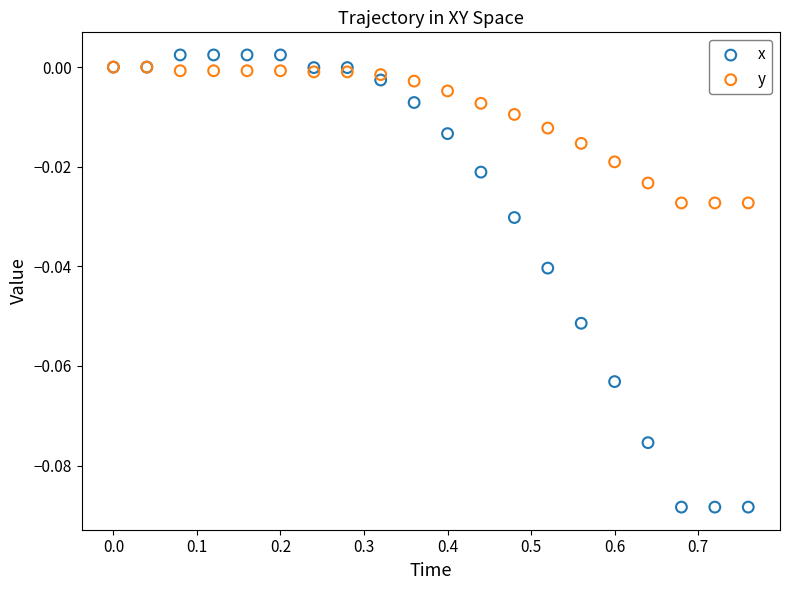

Which series reaches the maximum Y coordinate?

x